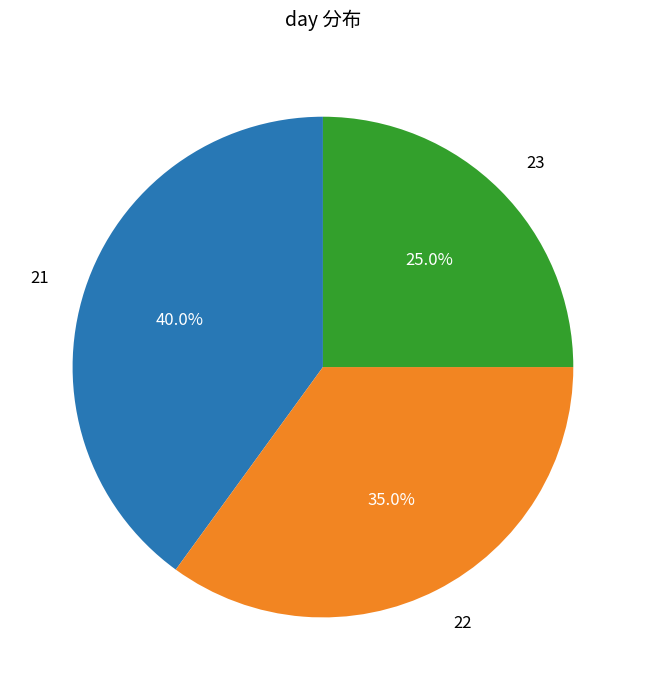

Is there any slice that represents more than half of the pie?

No